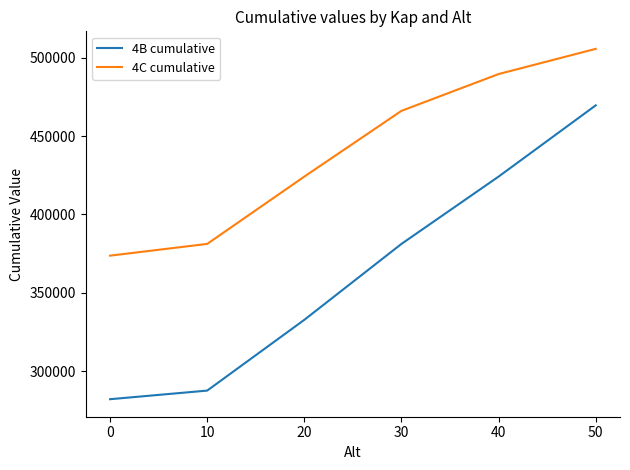

What is the total value across all series at 0?

655700